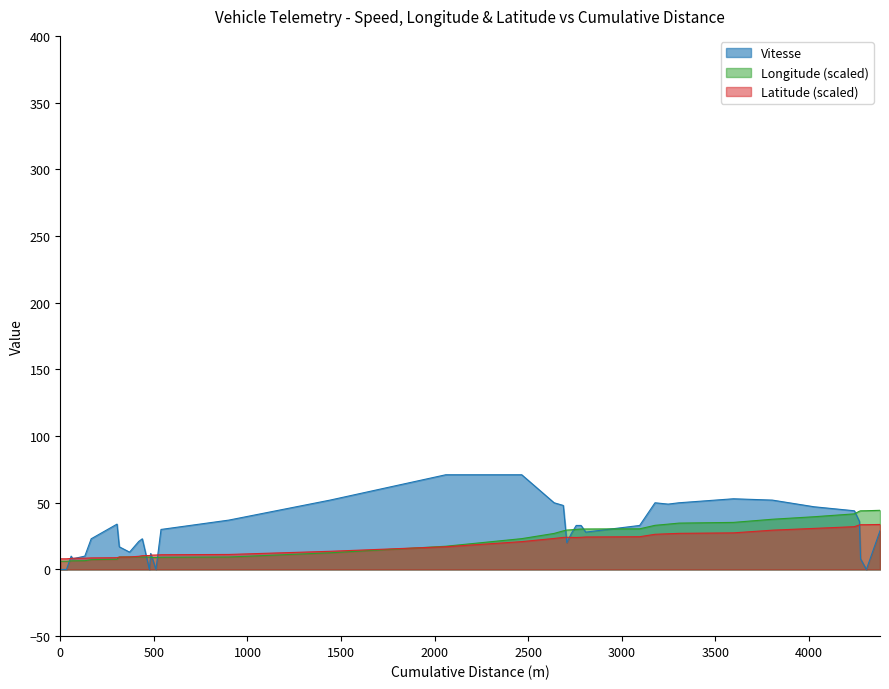

What is the value of the Longitude point at the 13th from the left?

9.3